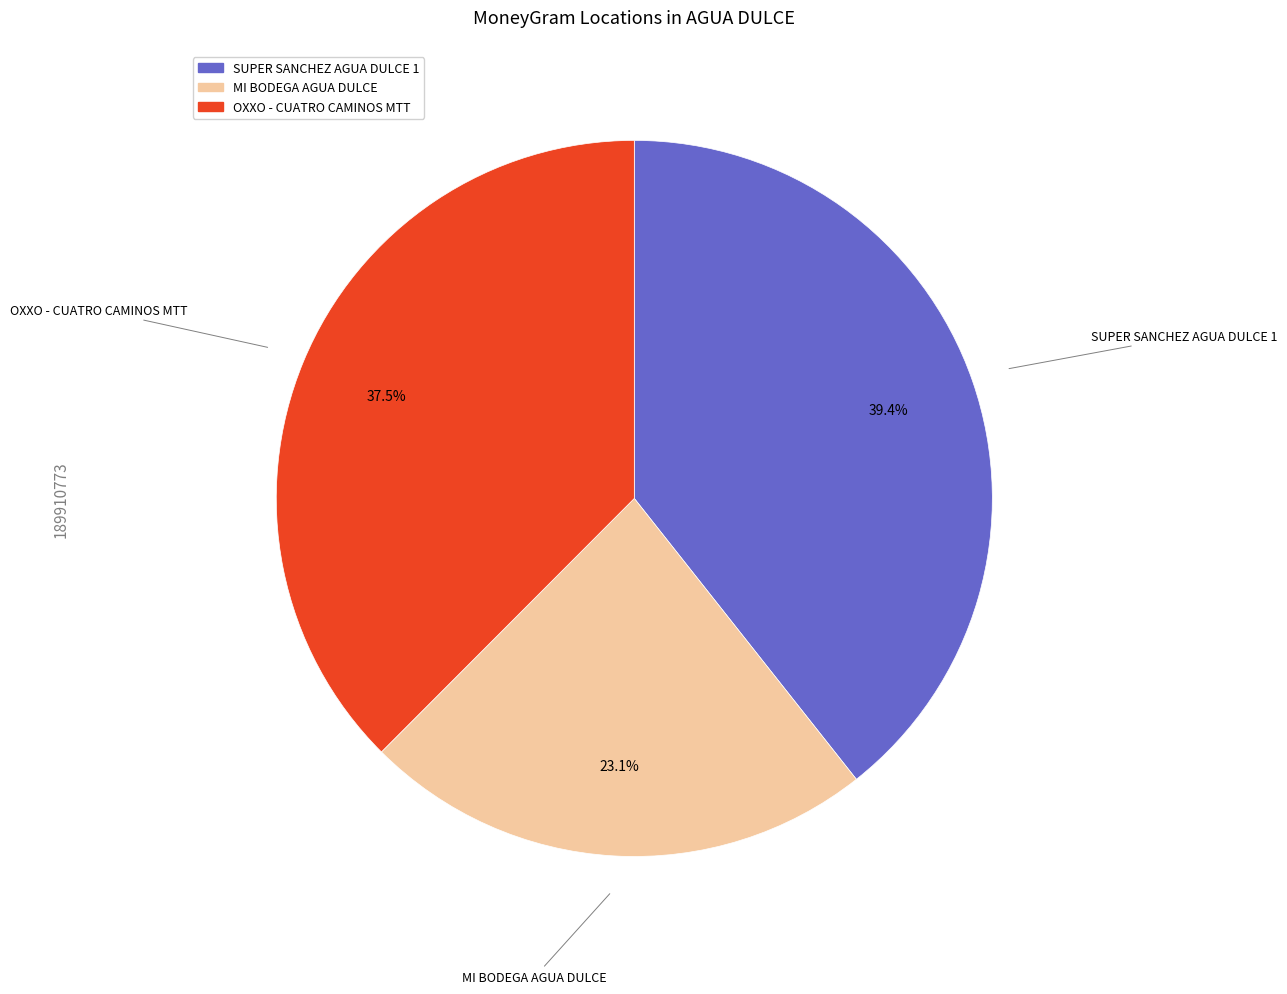

Rank the categories by value from highest to lowest.

SUPER SANCHEZ AGUA DULCE 1, OXXO - CUATRO CAMINOS MTT, MI BODEGA AGUA DULCE